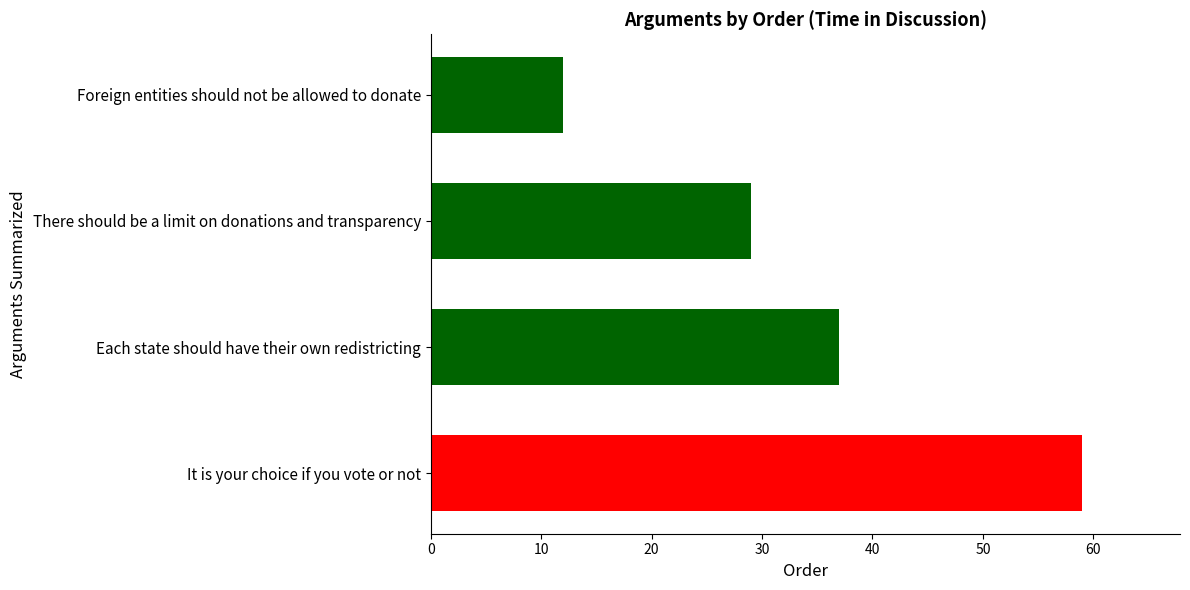

Count the number of data series in this chart.

1